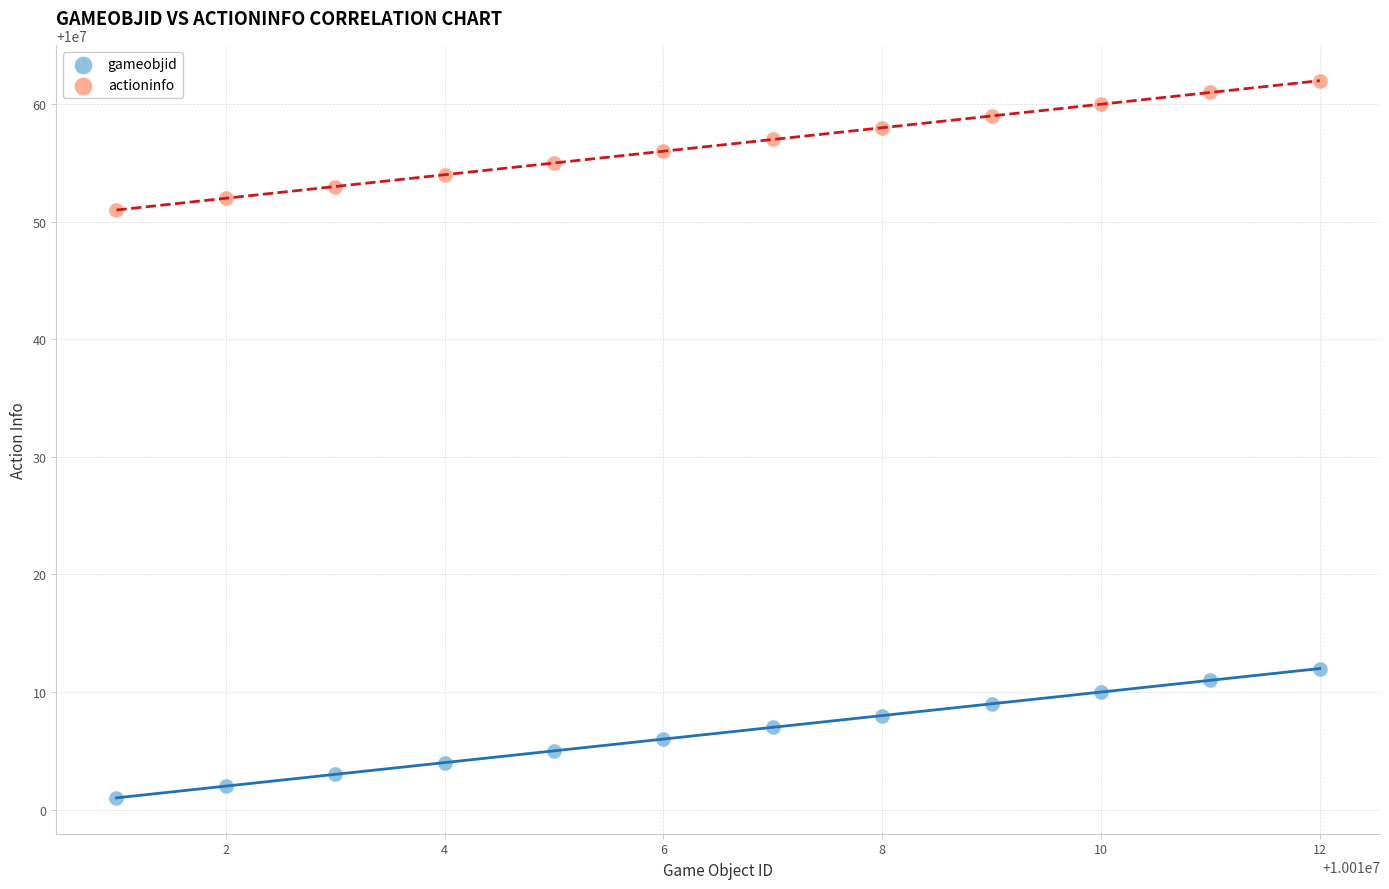

Which series contains the lowest Y value?

gameobjid